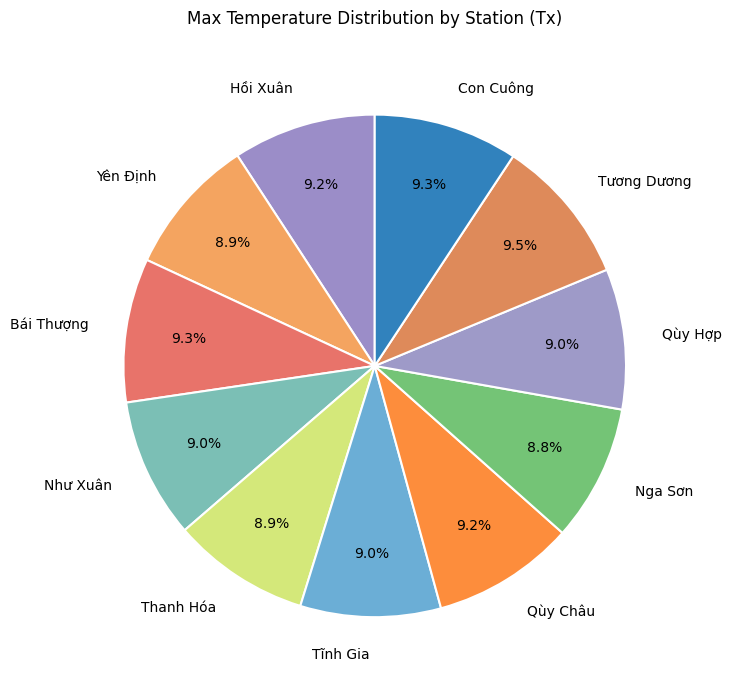

To the nearest percent, what percentage of the pie is Qùy Châu?

9%